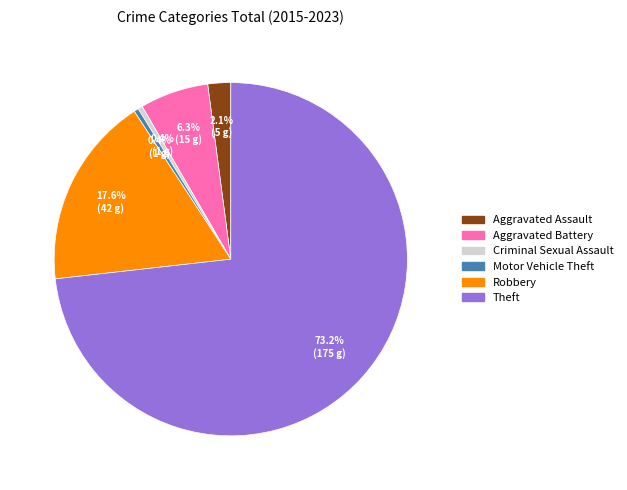

The Motor Vehicle Theft slice represents 15% of the pie. True or false?

False